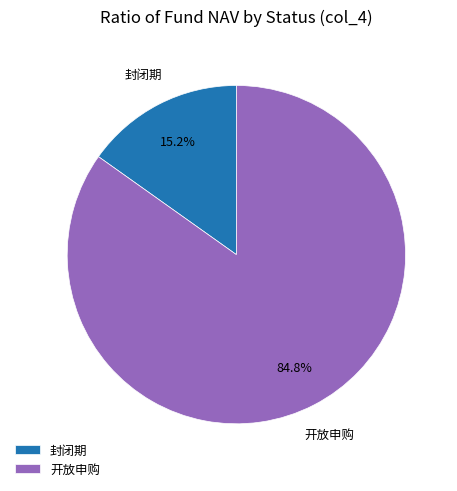

How many segments does this pie chart have?

2